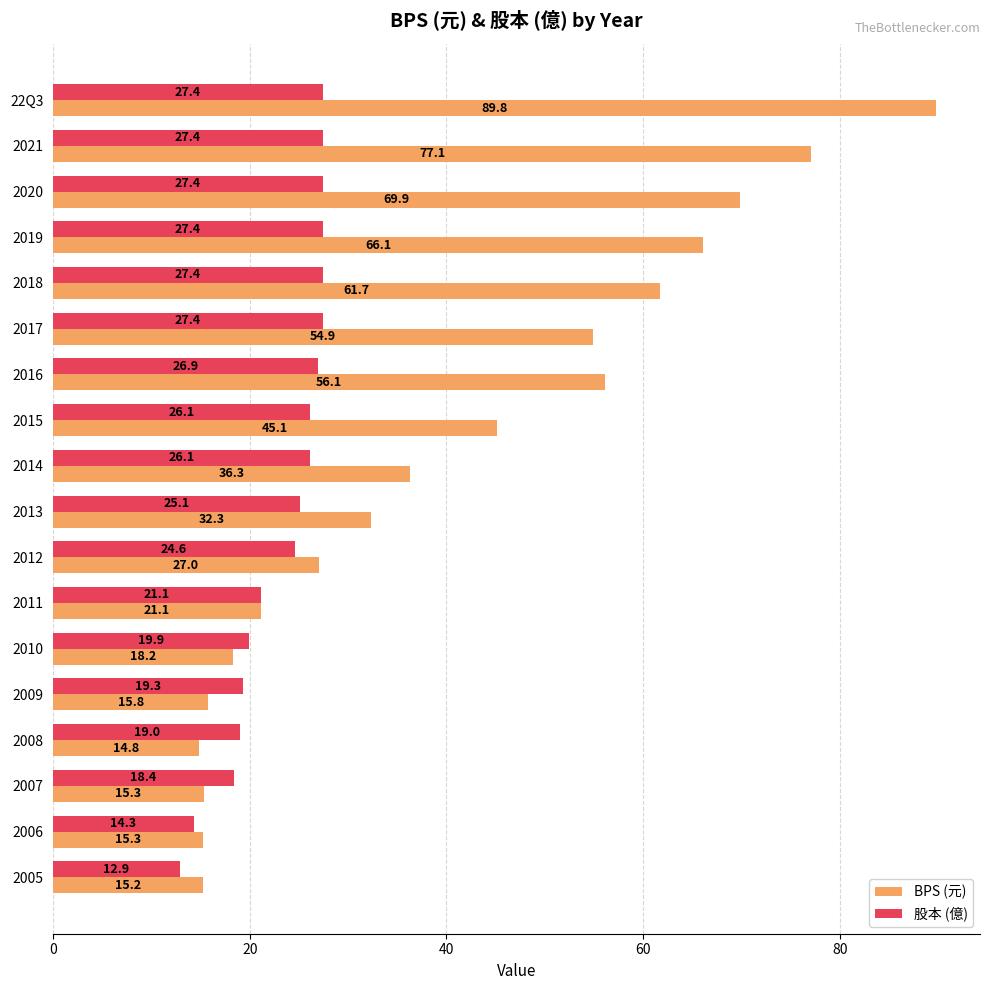

What is the maximum value for 股本 (億)?

27.4